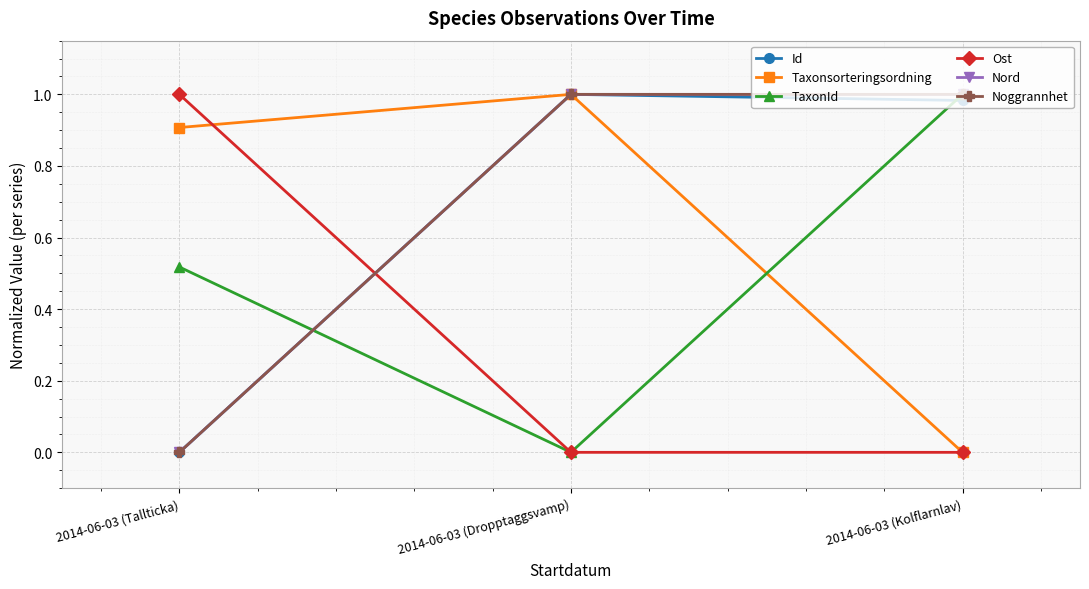

Where is Noggrannhet nearest to the value 0?

2014-06-03 (Tallticka)